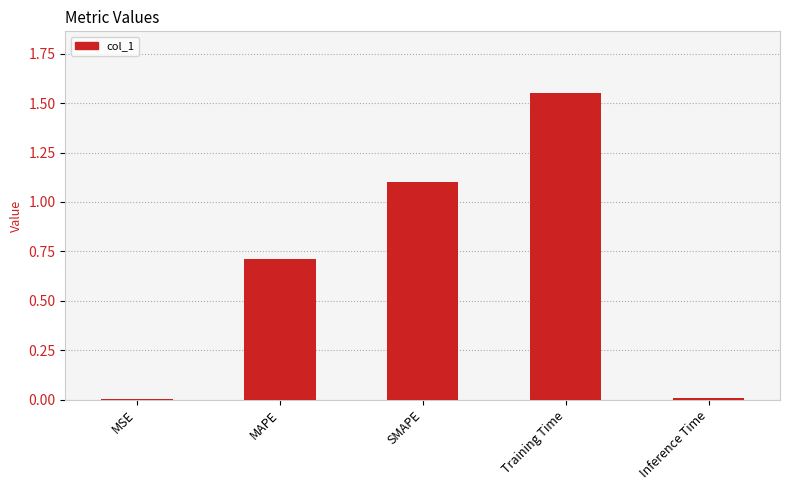

Read the value at MAPE.

0.7